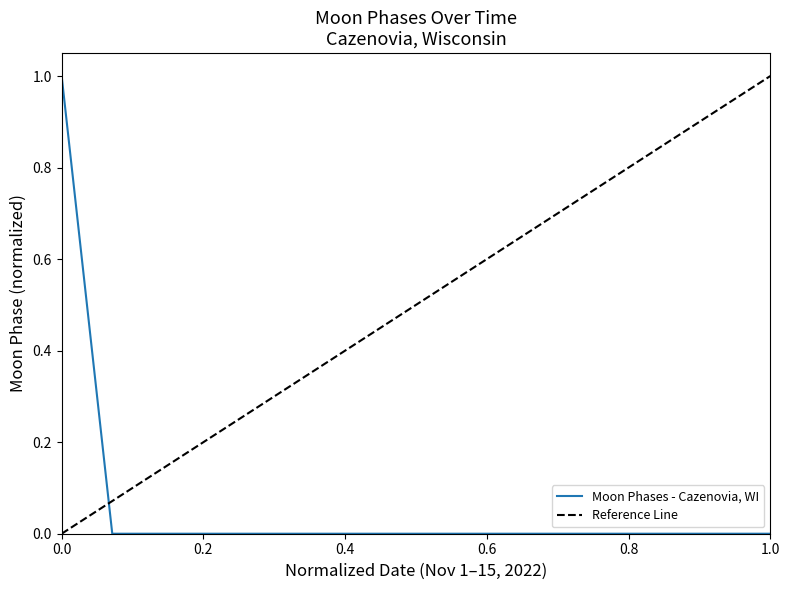

Does the chart display data point markers on the line(s)?

No